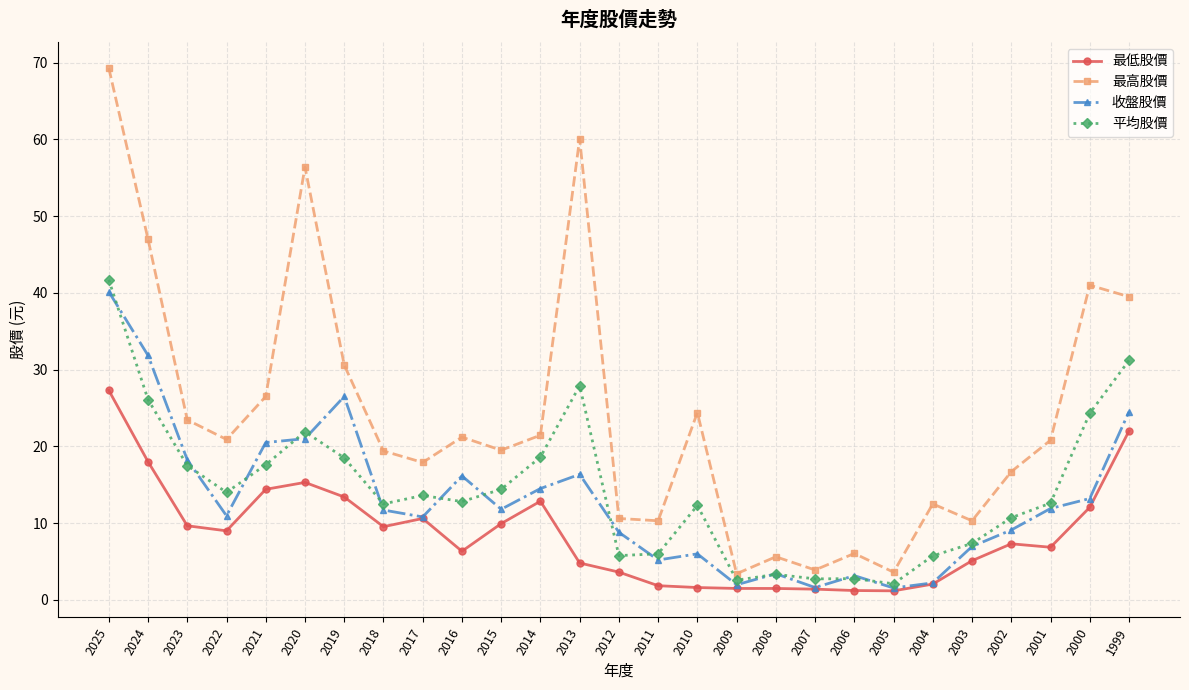

The 收盤股價 series shows 3.1 at 2006. True or false?

True